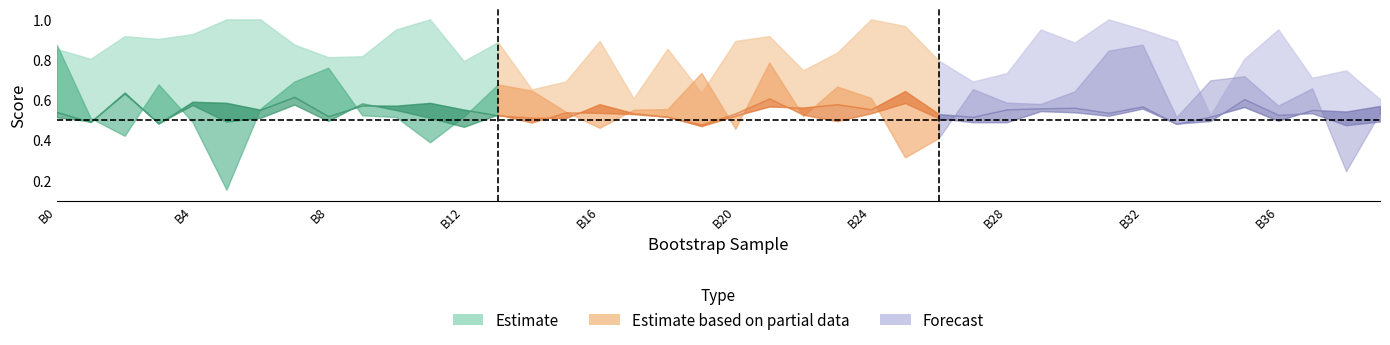

True or false: validation_average_precision has a value of 0.5 at 25.

False